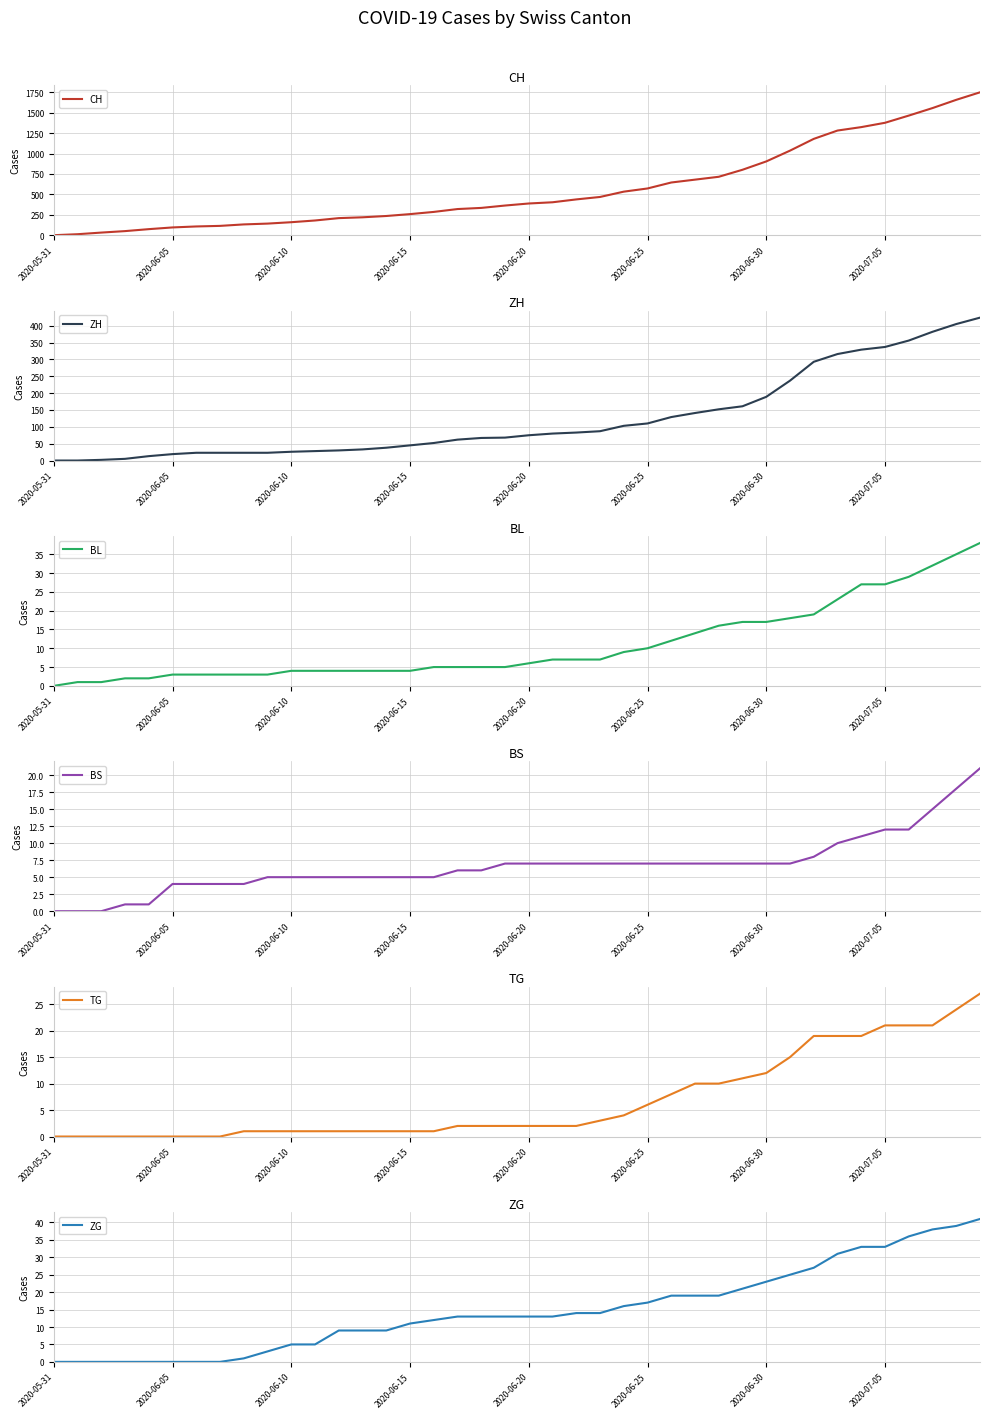

Where does the ZH series first go above 75?

21